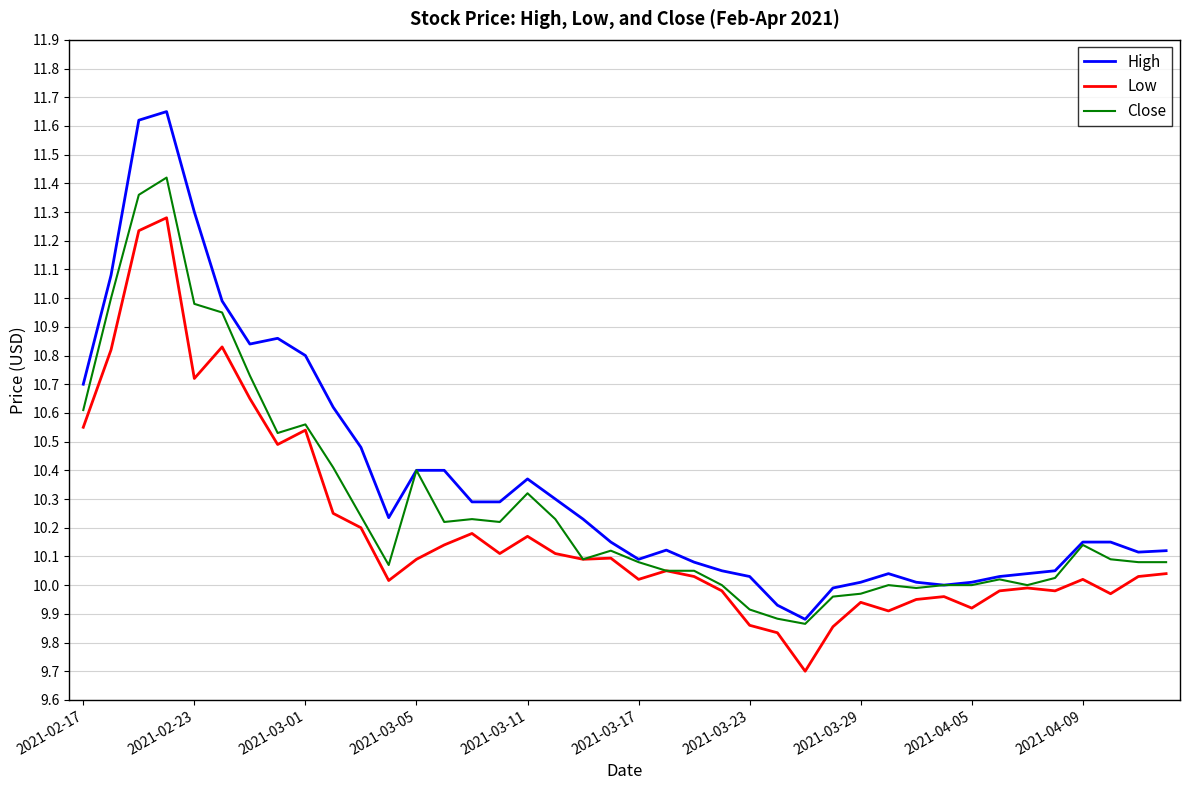

Rank the series by their average value, from highest to lowest.

High, Close, Low